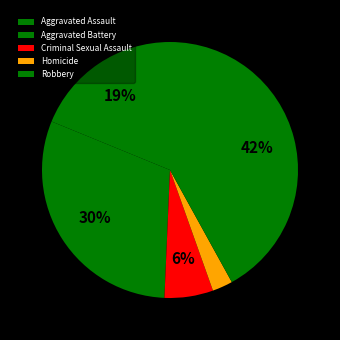

How many segments does this pie chart have?

5